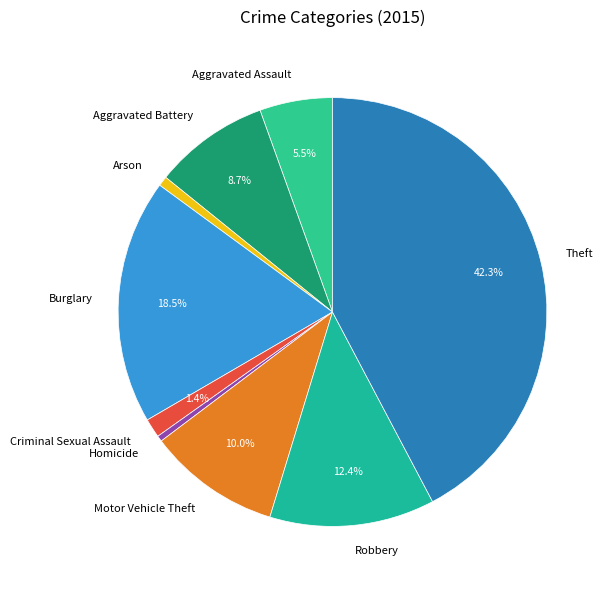

Count the number of slices in the pie.

9